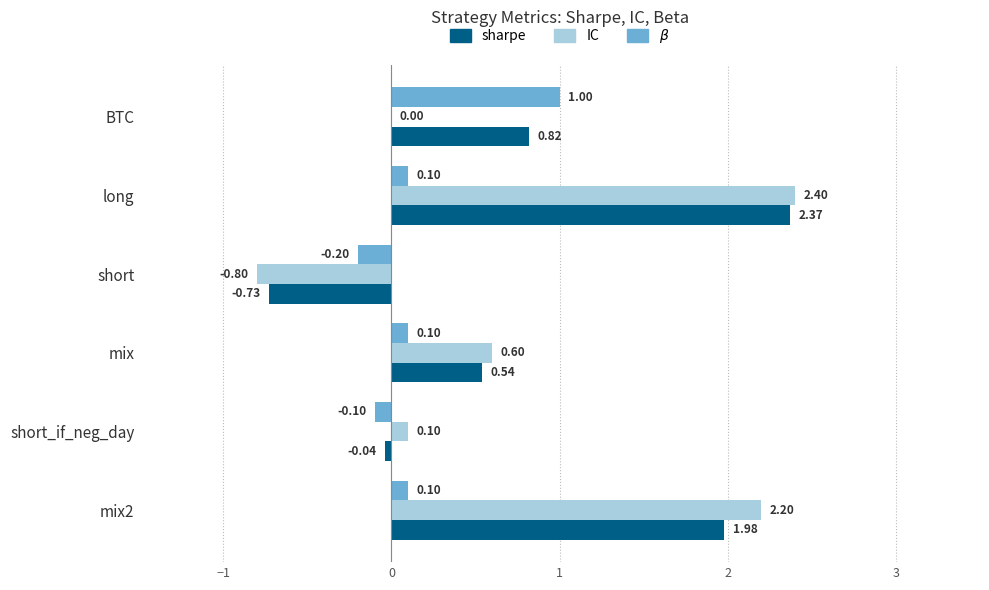

At which category does the chart reach its peak across all series?

long